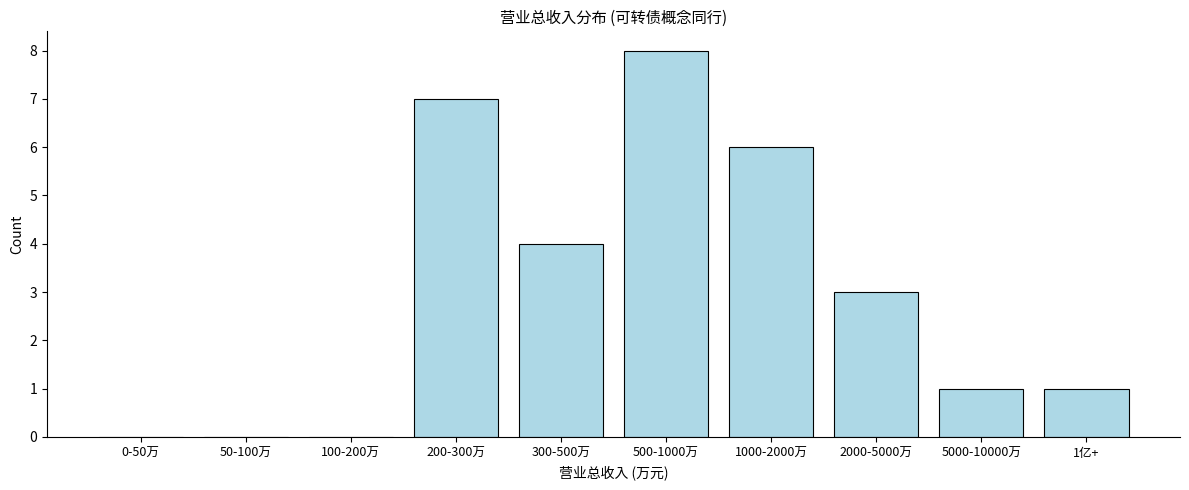

Reading left to right, extract all data points from this chart.

0-50万=0	50-100万=0	100-200万=0	200-300万=7	300-500万=4	500-1000万=8	1000-2000万=6	2000-5000万=3	5000-10000万=1	1亿+=1